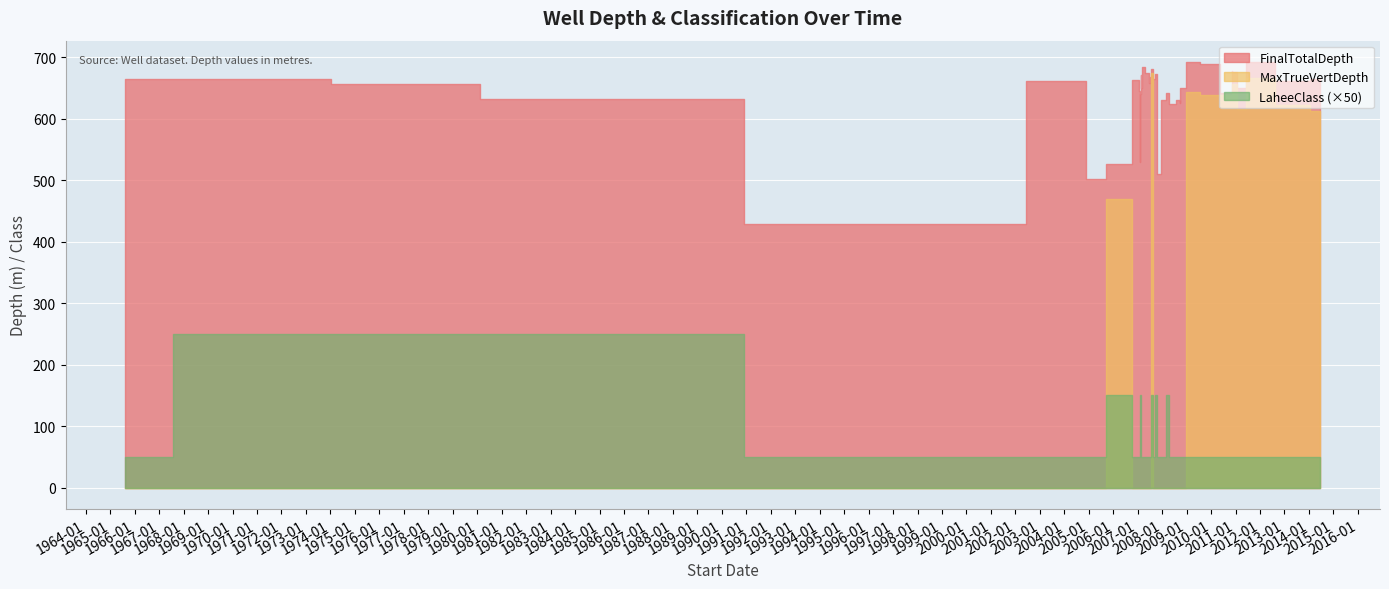

In LaheeClass, how many points are lower than both neighbors (excluding endpoints)?

1